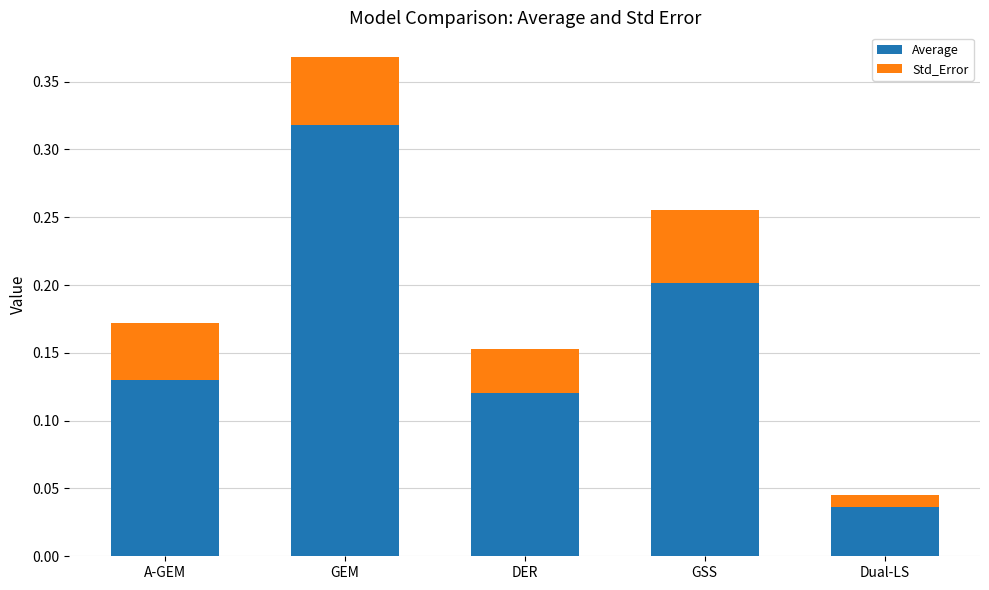

At which label does Average reach its minimum?

Dual-LS